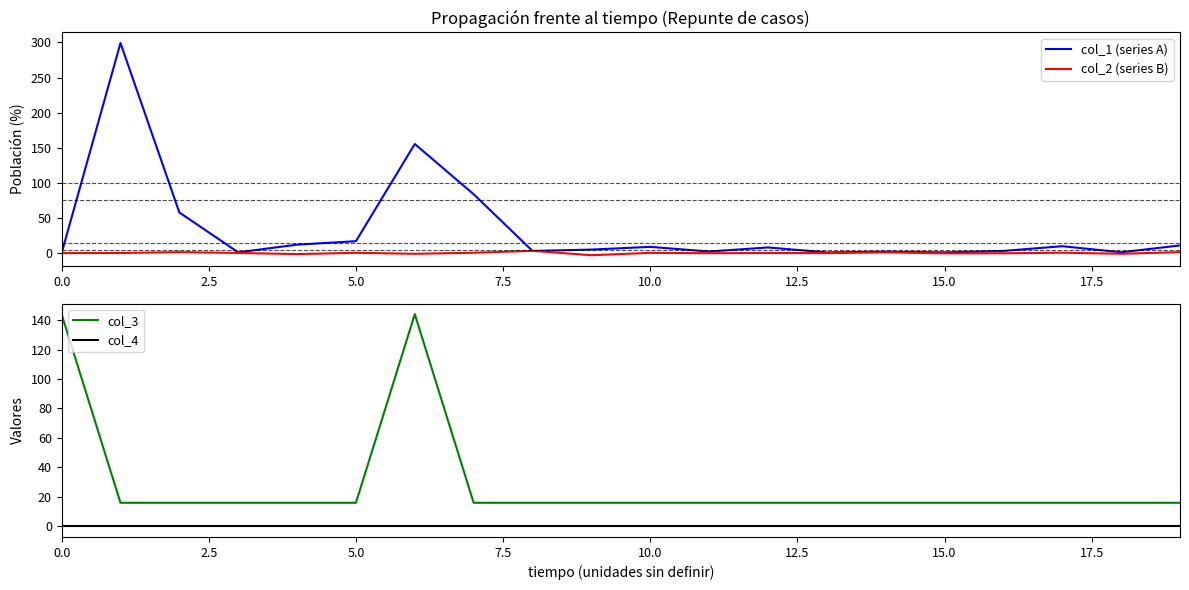

After their last crossing, which series has the higher values: col_2 (series B) or col_4?

col_2 (series B)